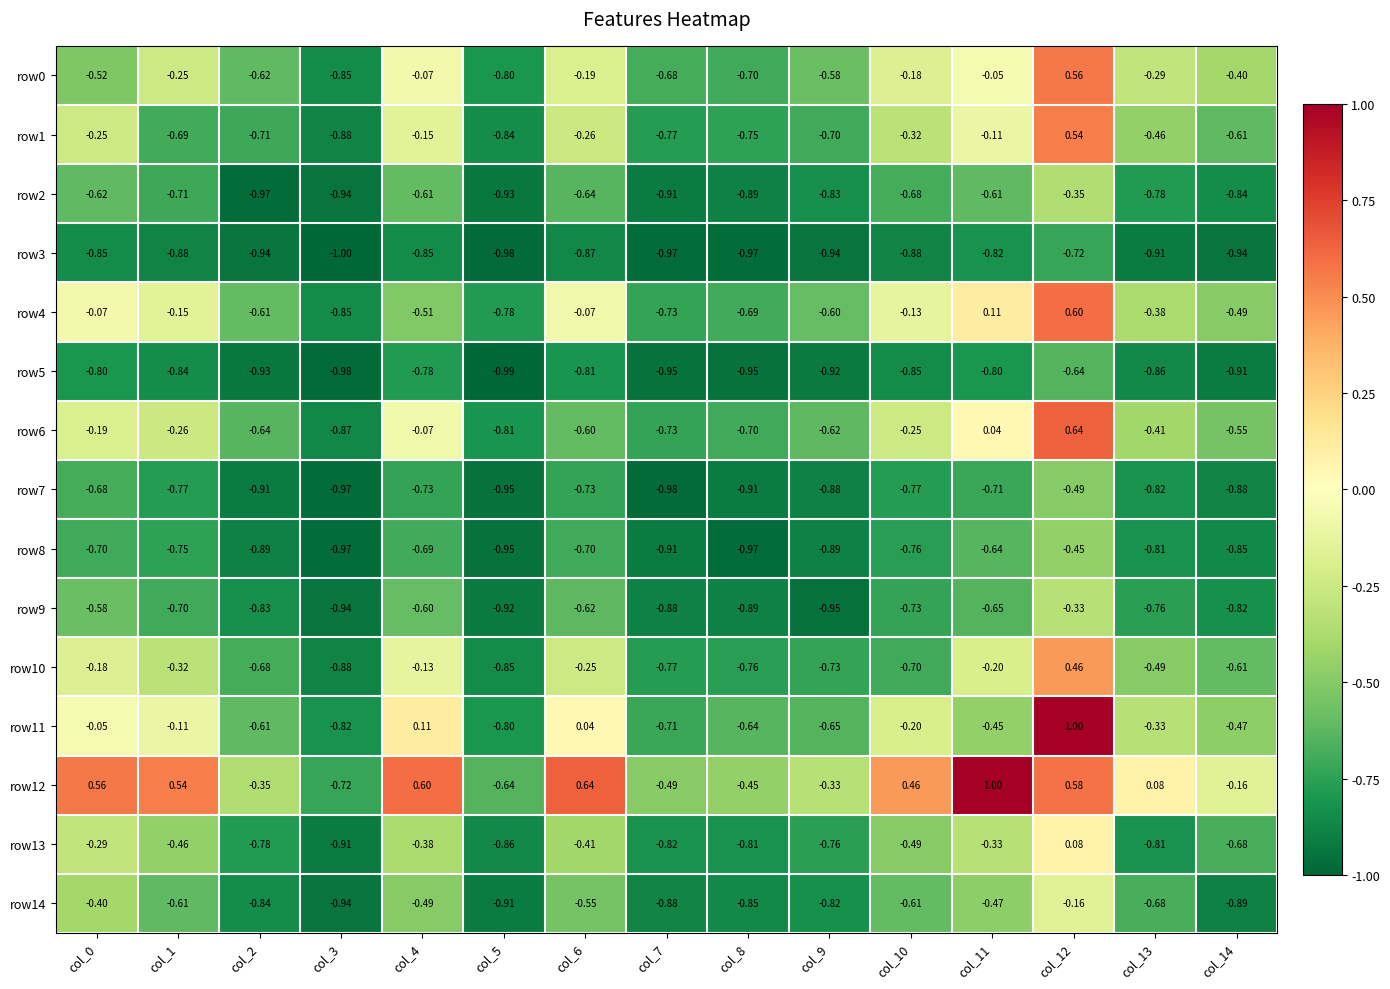

Is the value of row6 at col_10 greater than the value of row5 at col_5?

Yes